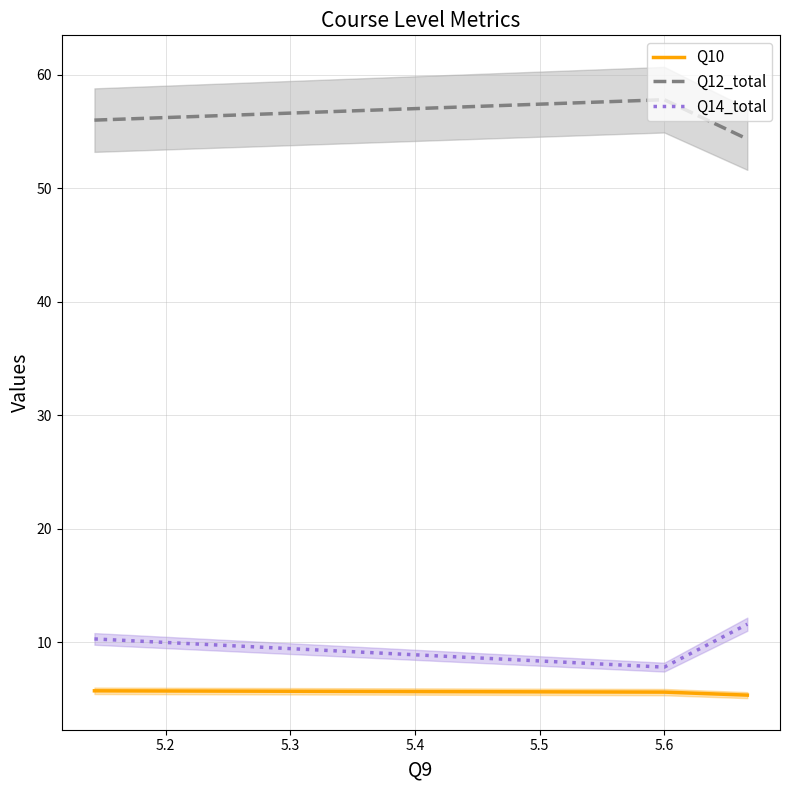

What is the difference between the second highest and minimum values in the Q10 series?

0.3